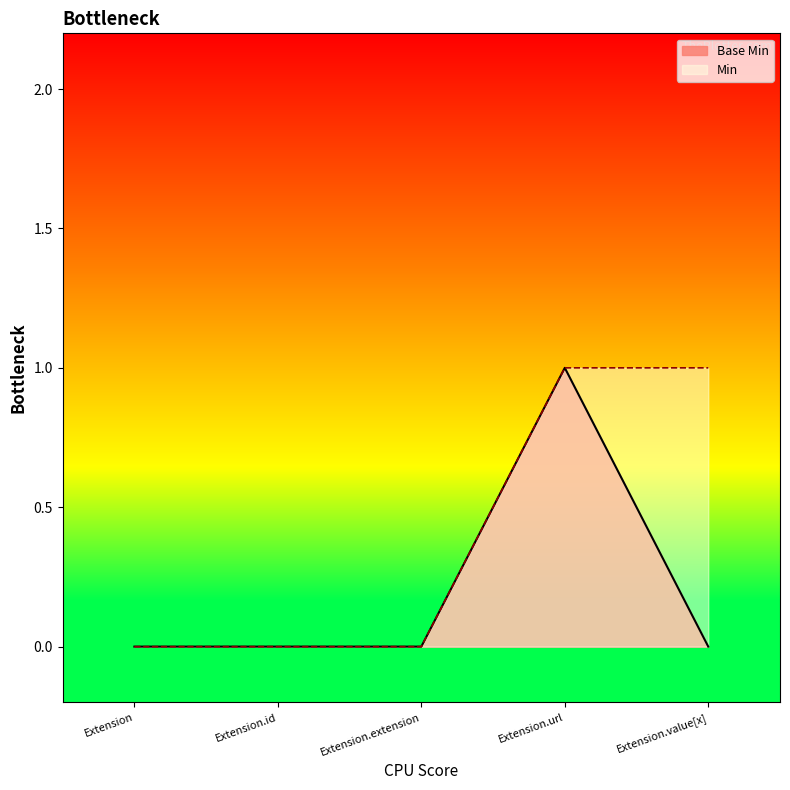

Between Extension.id and Extension, which is larger?

Extension.id